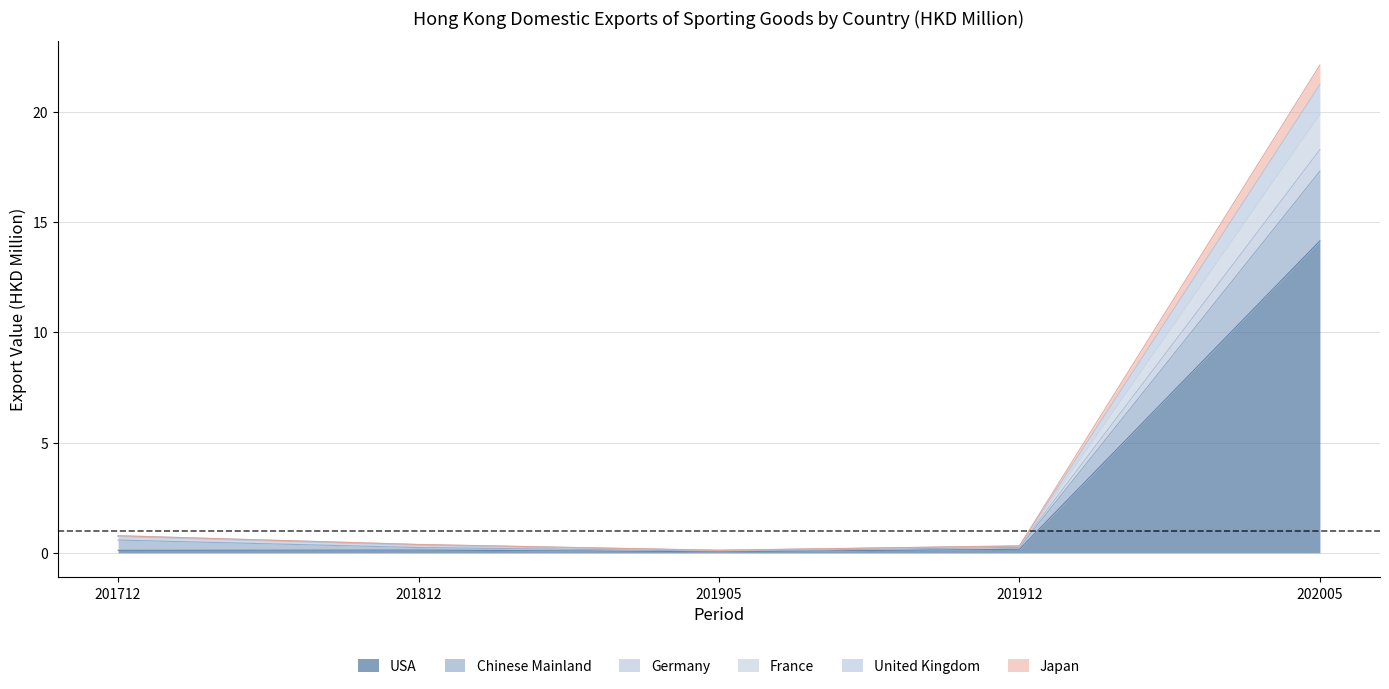

What is the approximate value of France at 201912?

0.3